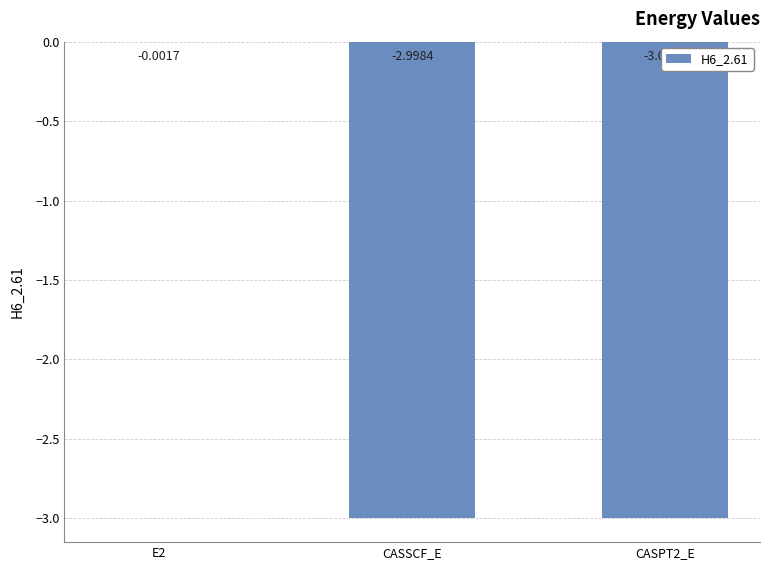

What is the sum of the values at E2 and CASPT2_E?

-3.0